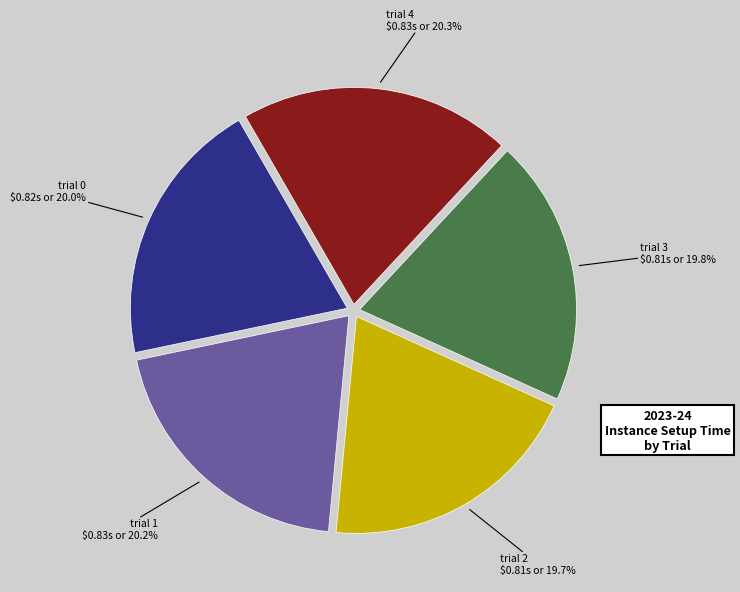

Is it true that trial 0 is 20% of the pie?

True